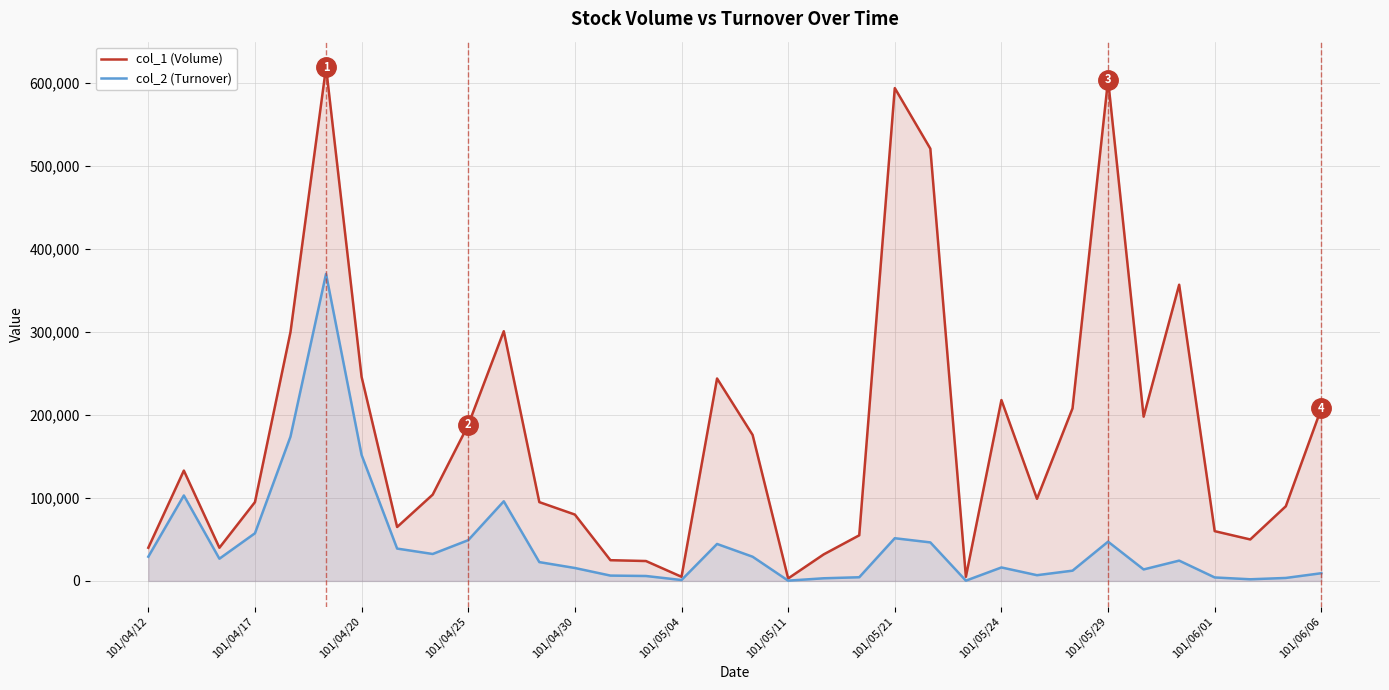

What is the minimum value for col_2 (Turnover)?

350